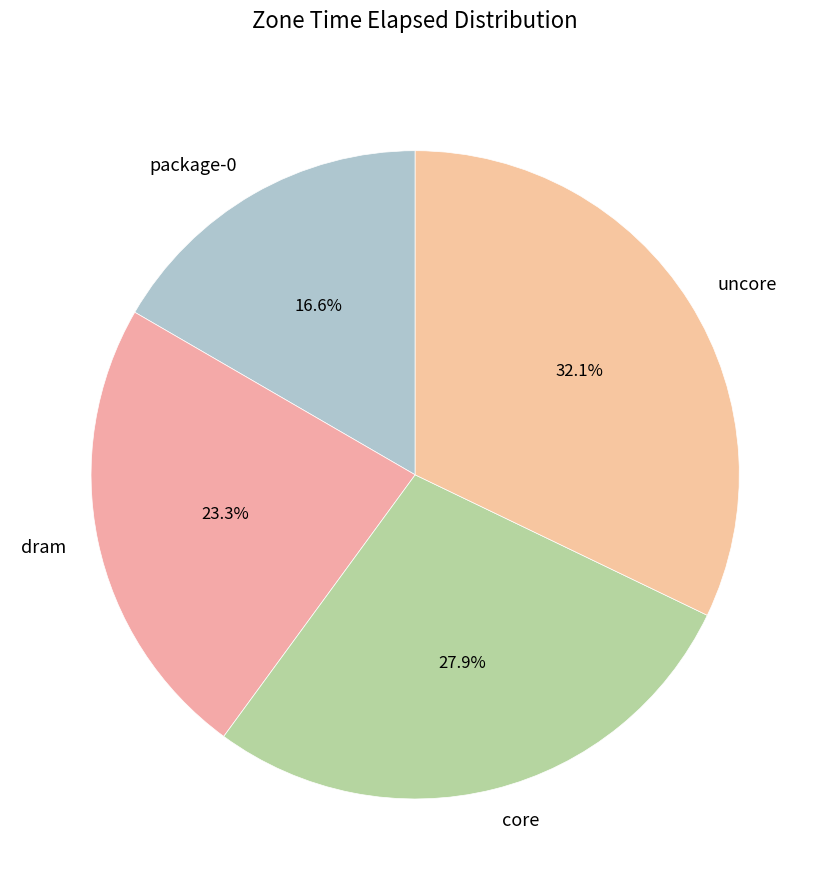

Between core and uncore, which is larger?

uncore